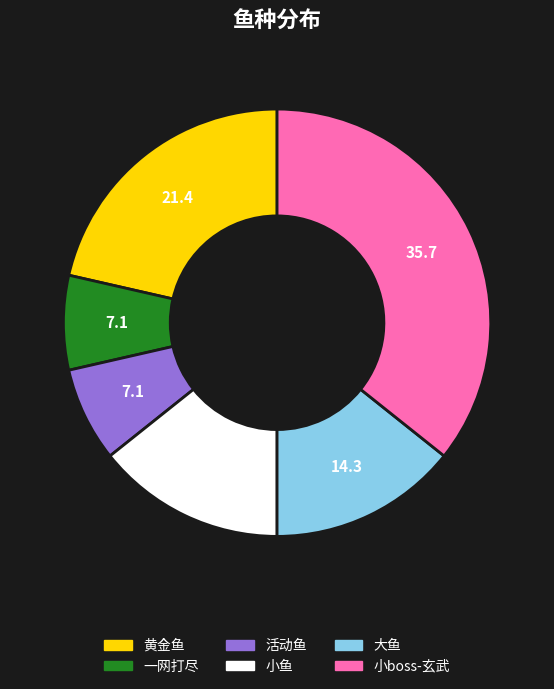

What is the ratio of the value at 活动鱼 to the value at 黄金鱼?

0.3